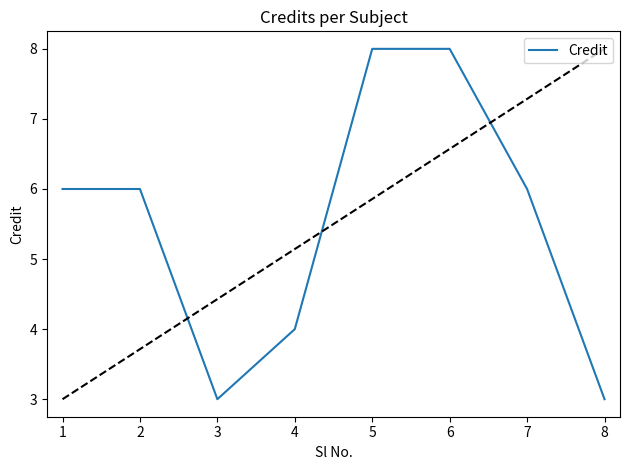

What is the ratio of the value at 3 to the value at 8?

1.0